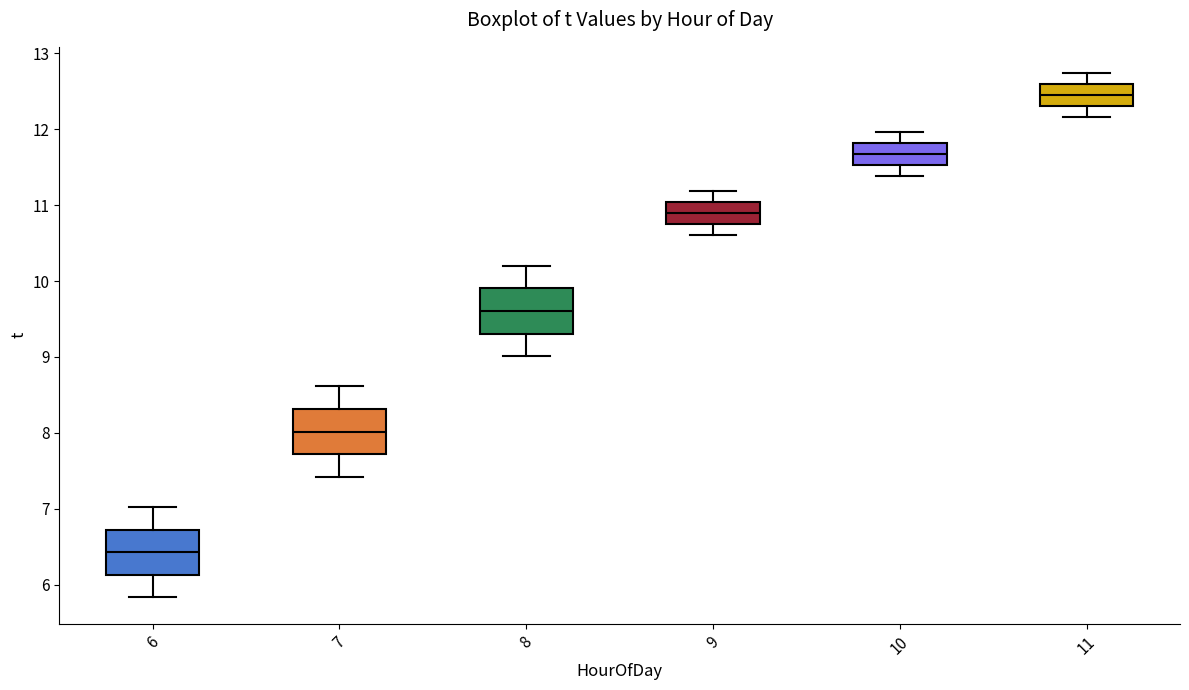

Which box's median line is the highest?

11